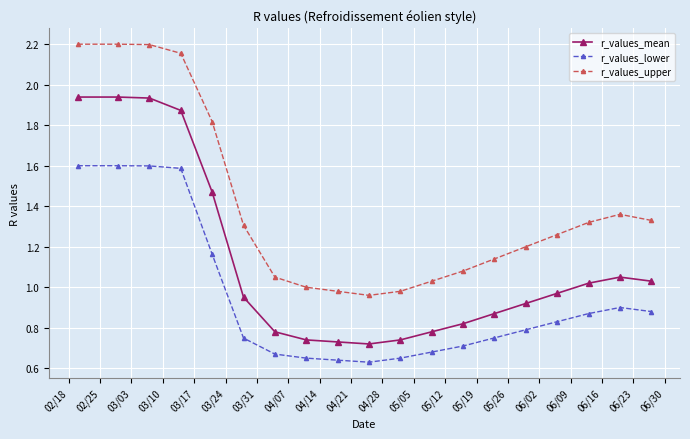

Which series has the largest range (max minus min)?

r_values_upper